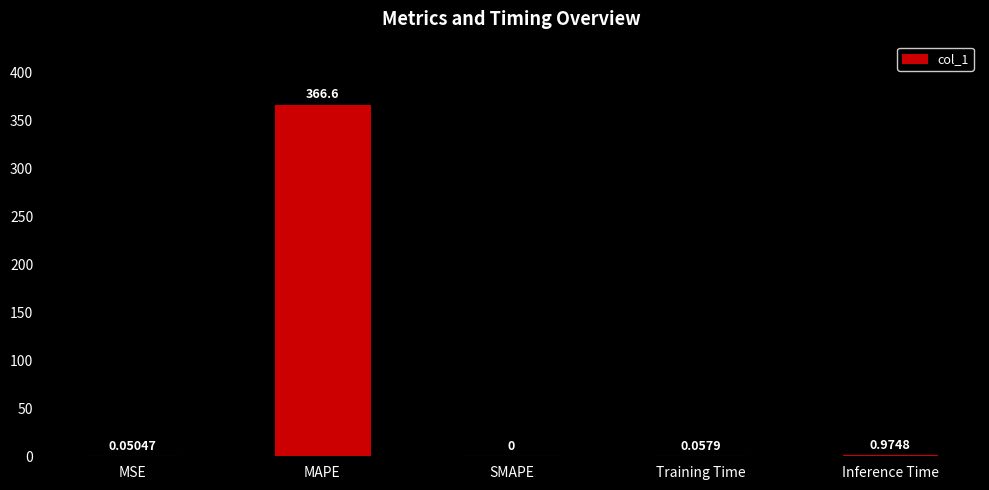

Which has a higher value, Training Time or Inference Time?

Inference Time